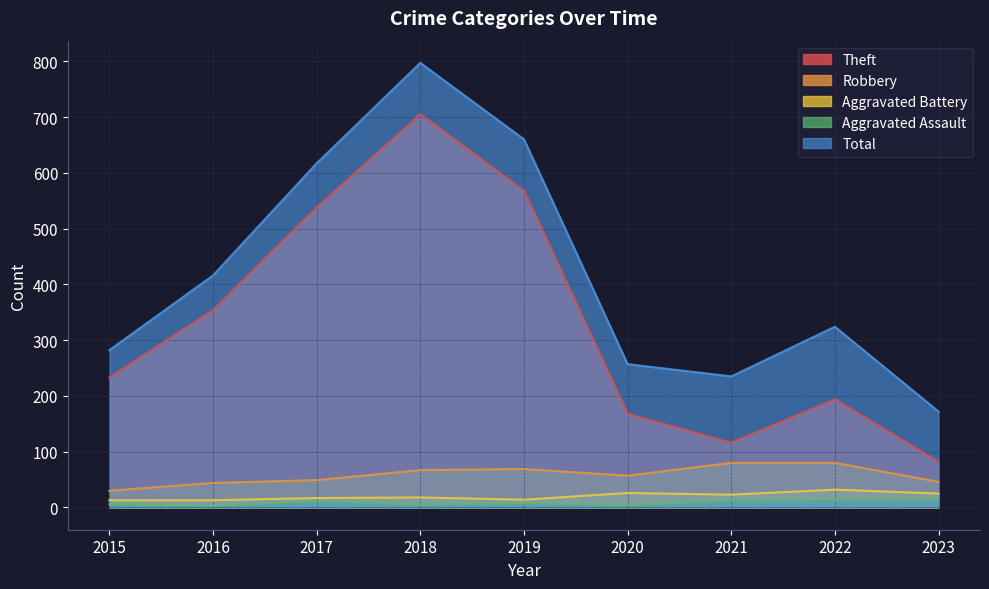

What is the lowest value of the Robbery series?

30